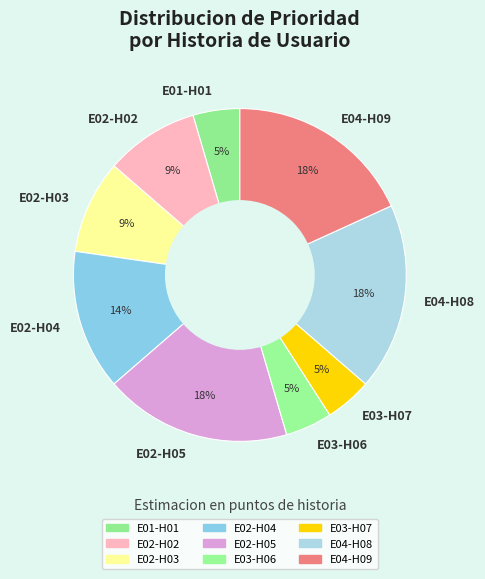

Is there a majority slice in this chart?

No